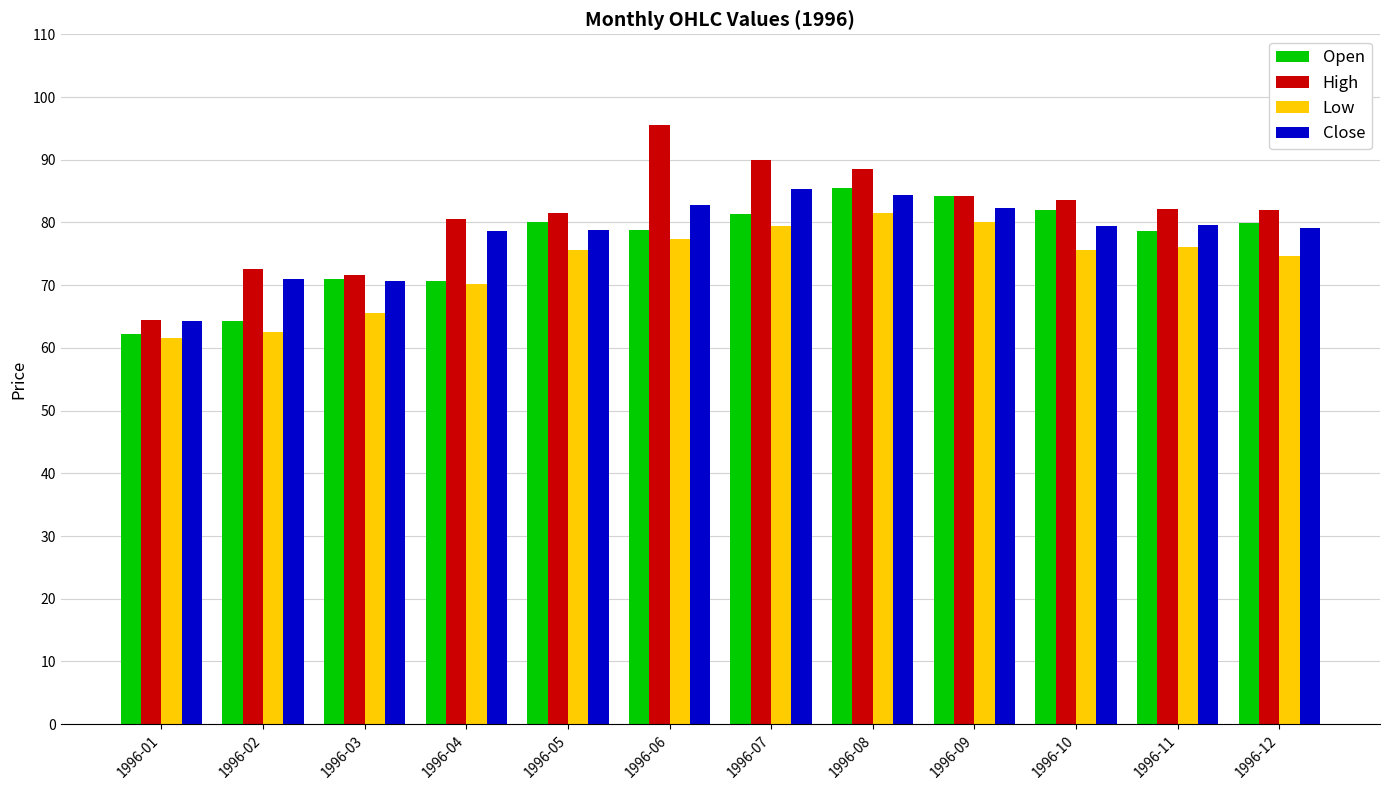

What is the difference between the highest and lowest values at 1996-03?

6.0